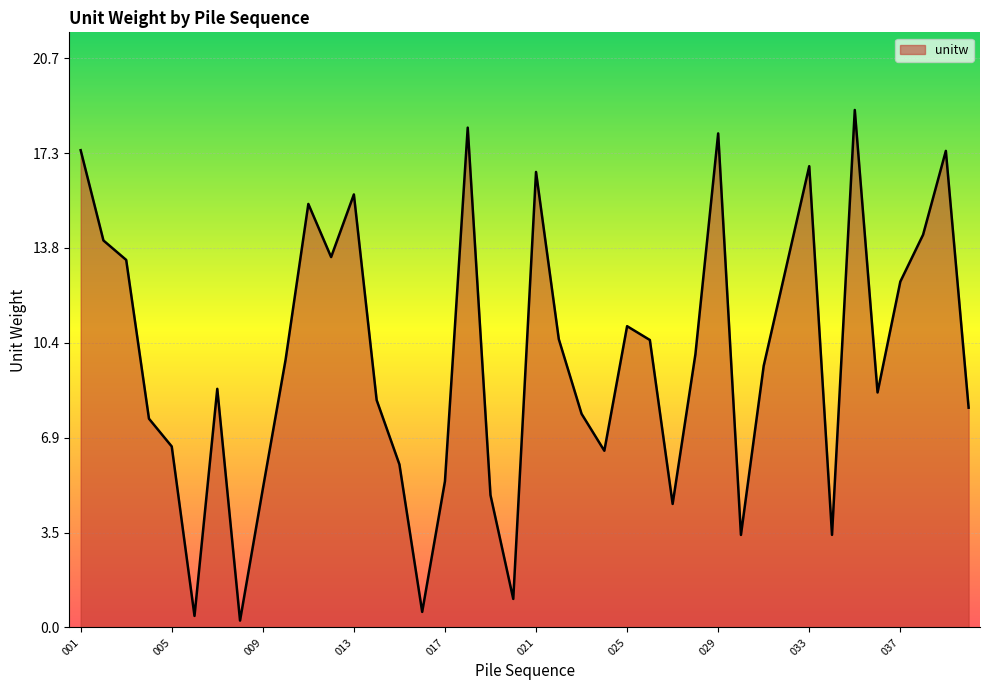

Does the chart display data point markers on the line(s)?

No